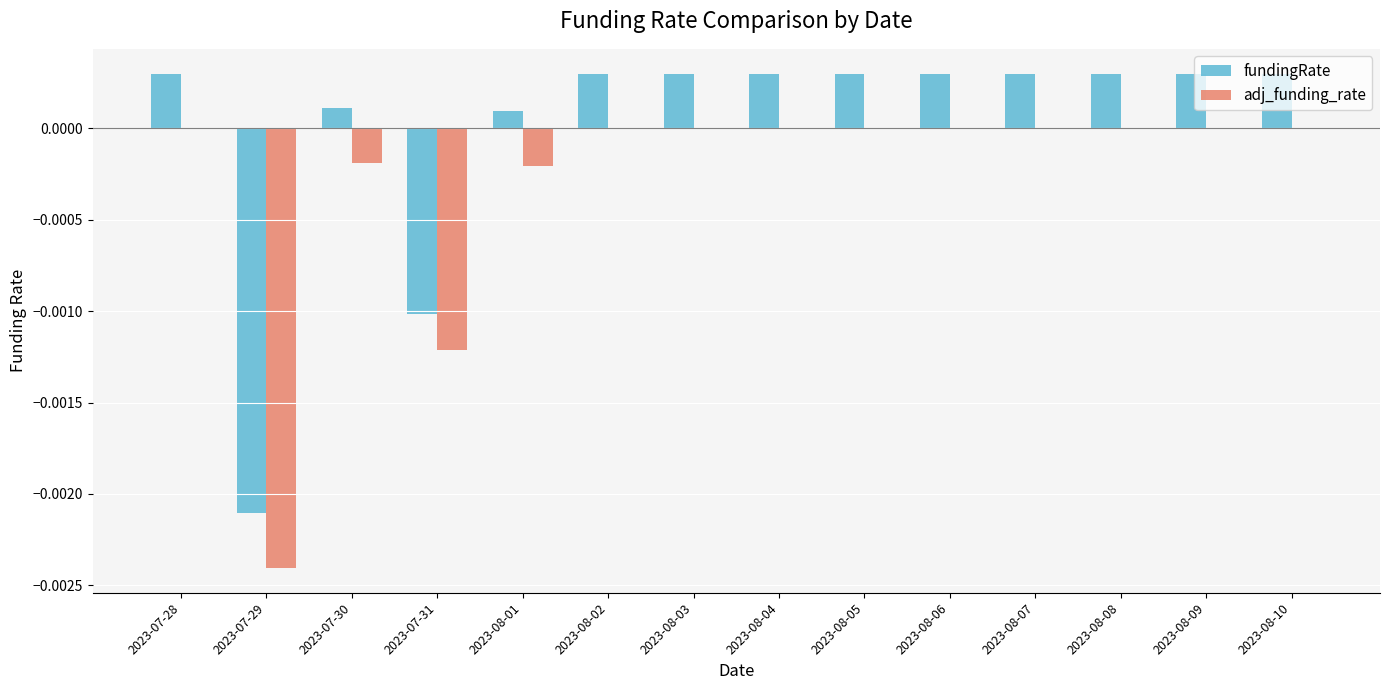

Which series has the largest total across all categories?

fundingRate